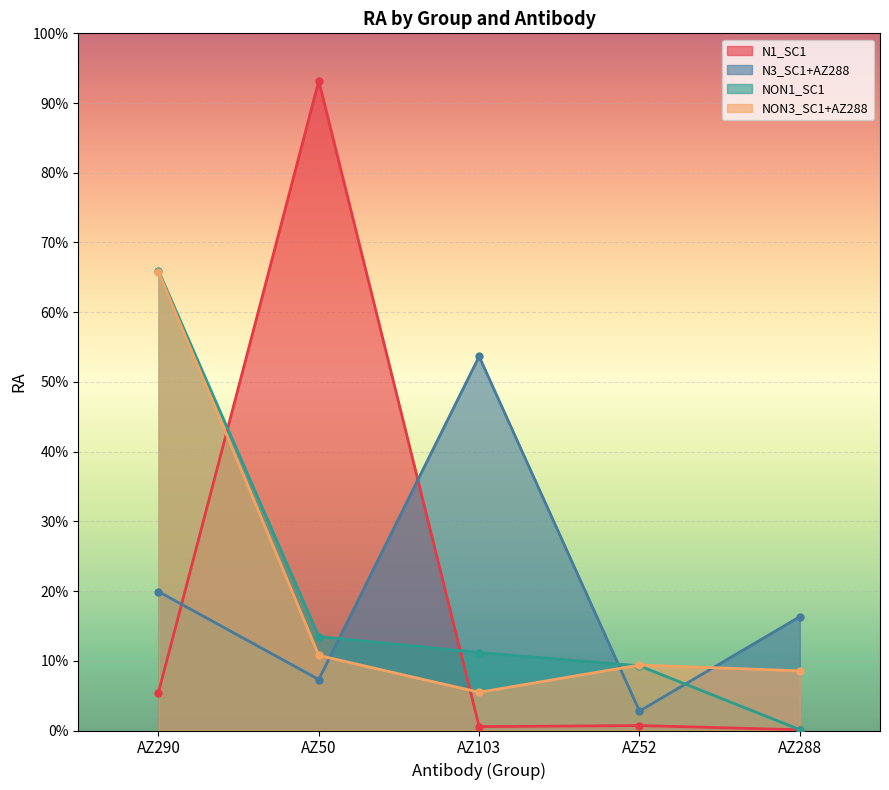

Where is the first local maximum for NON3_SC1+AZ288?

AZ52